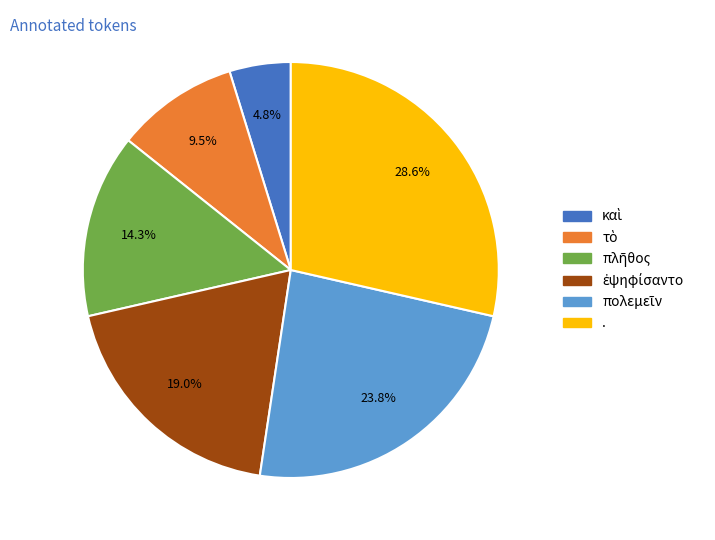

Is it true that . is 37% of the pie?

False